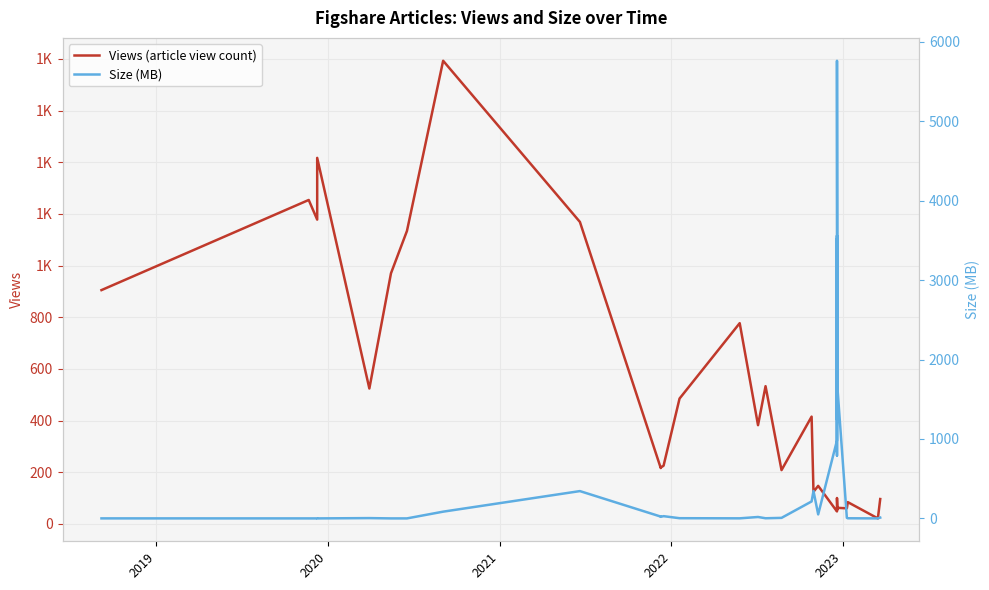

After their last crossing, which series has the higher values: Views (article view count) or Size (MB)?

Views (article view count)